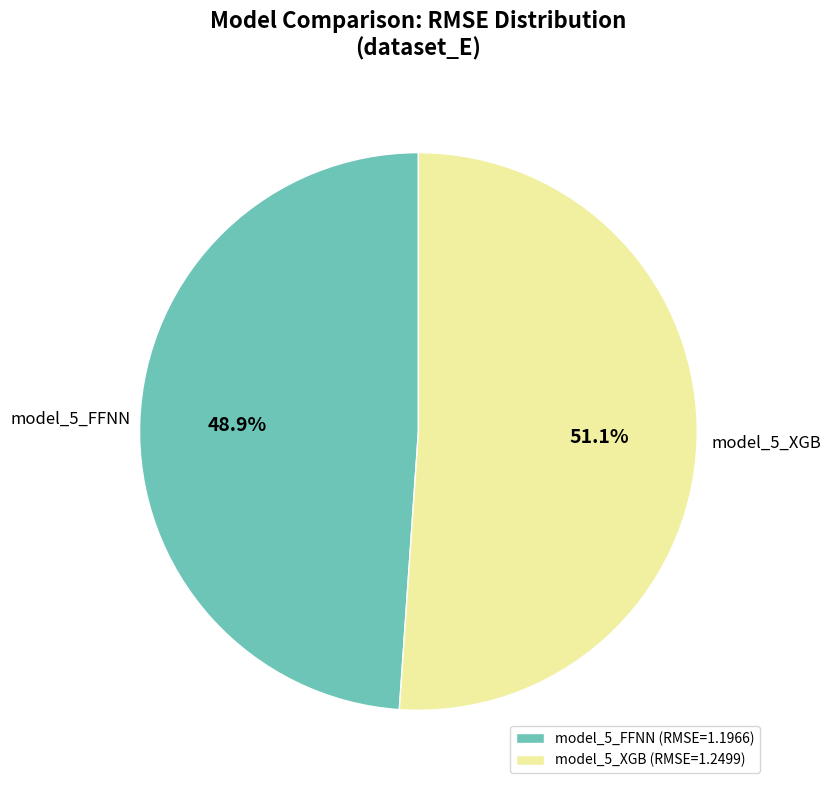

To the nearest percent, what is the combined percentage of model_5_FFNN and model_5_XGB?

100%